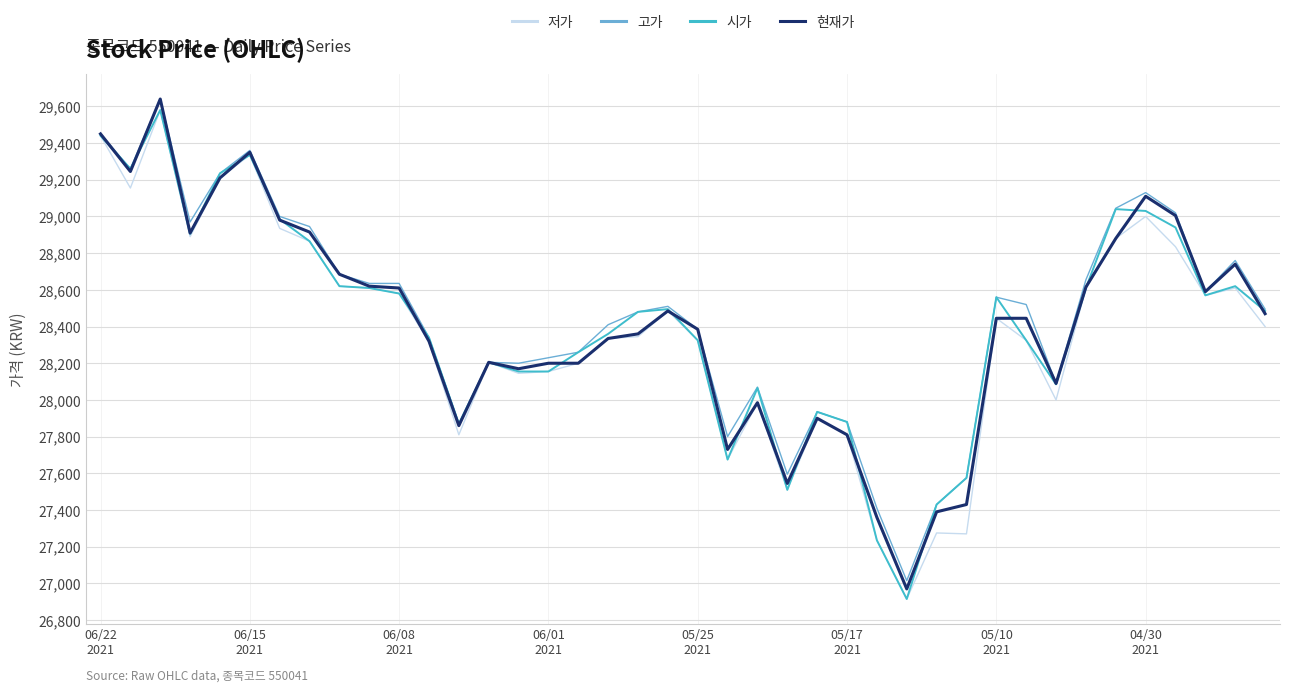

What is the greatest value displayed?

29640